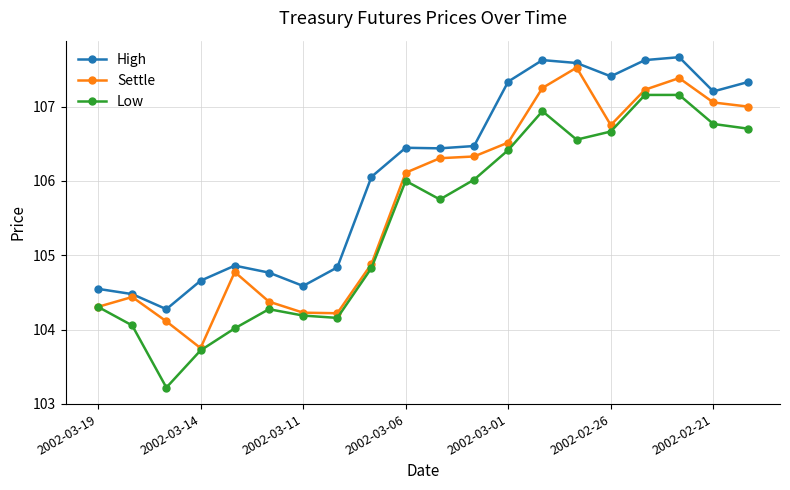

At how many categories does at least one series exceed 103?

20